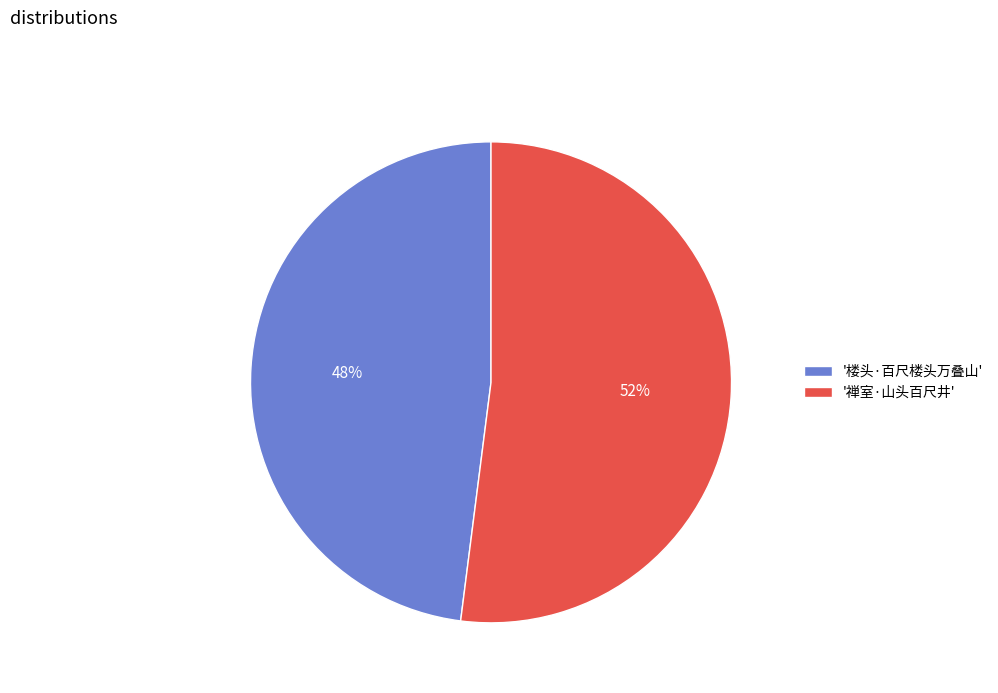

To the nearest percent, what is the average slice percentage?

50%